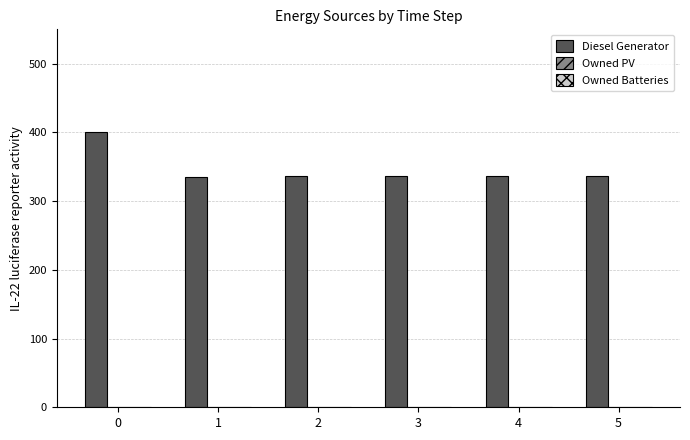

Is it true that the value at 2 is 336.0?

True